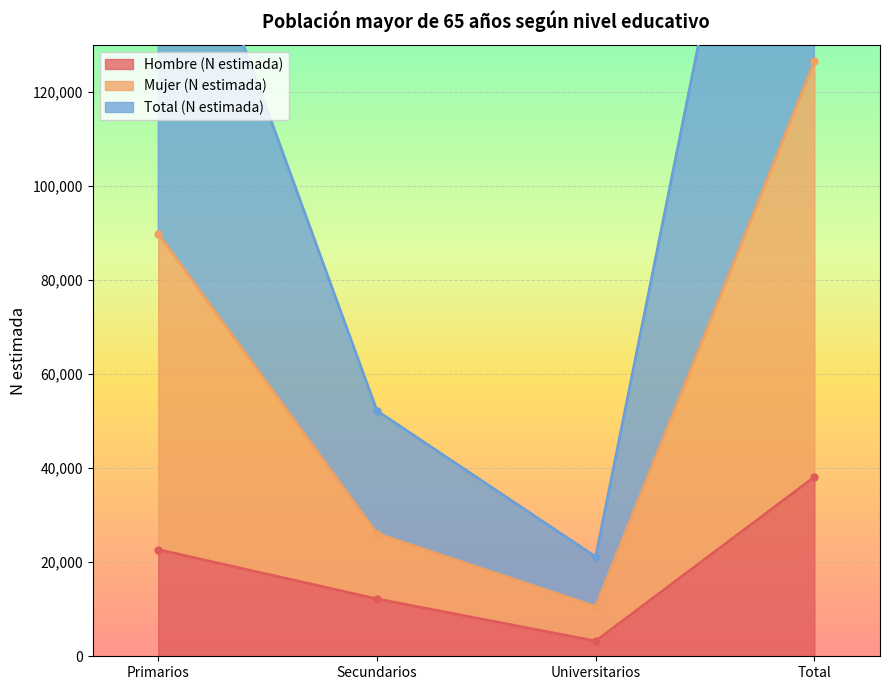

Reading right to left, list all the values displayed in this chart.

Hombre (N estimada): 38104	3235	12195	22674
Mujer (N estimada): 126440	10570	26093	89777
Total (N estimada): 252880	21140	52186	179554